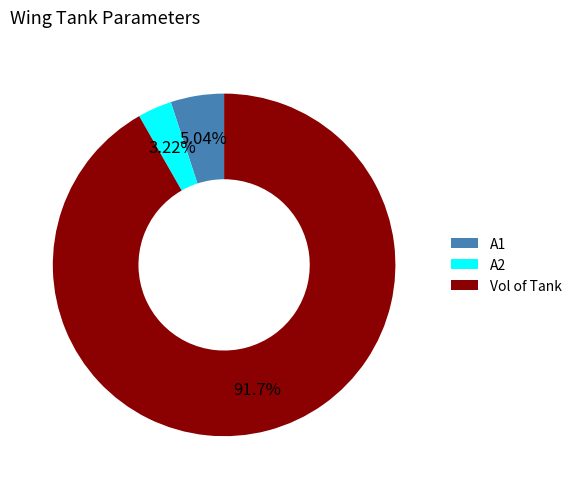

Which category has the biggest portion of the pie?

Vol of Tank